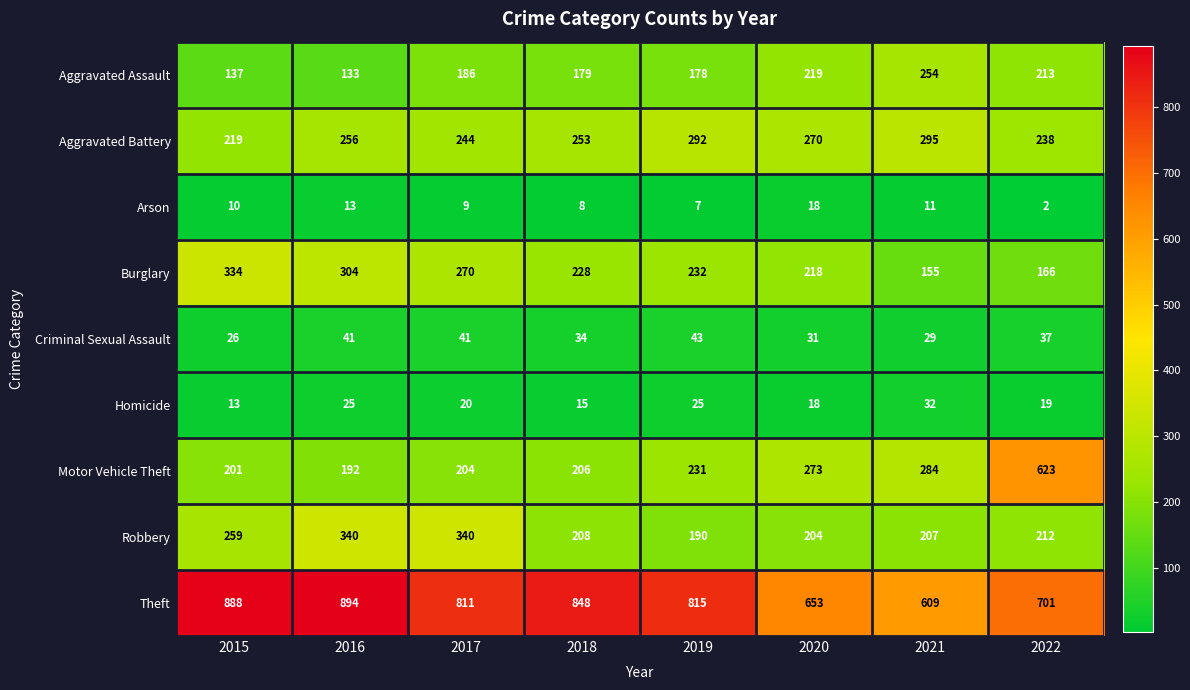

At how many categories does at least one series exceed 716?

5